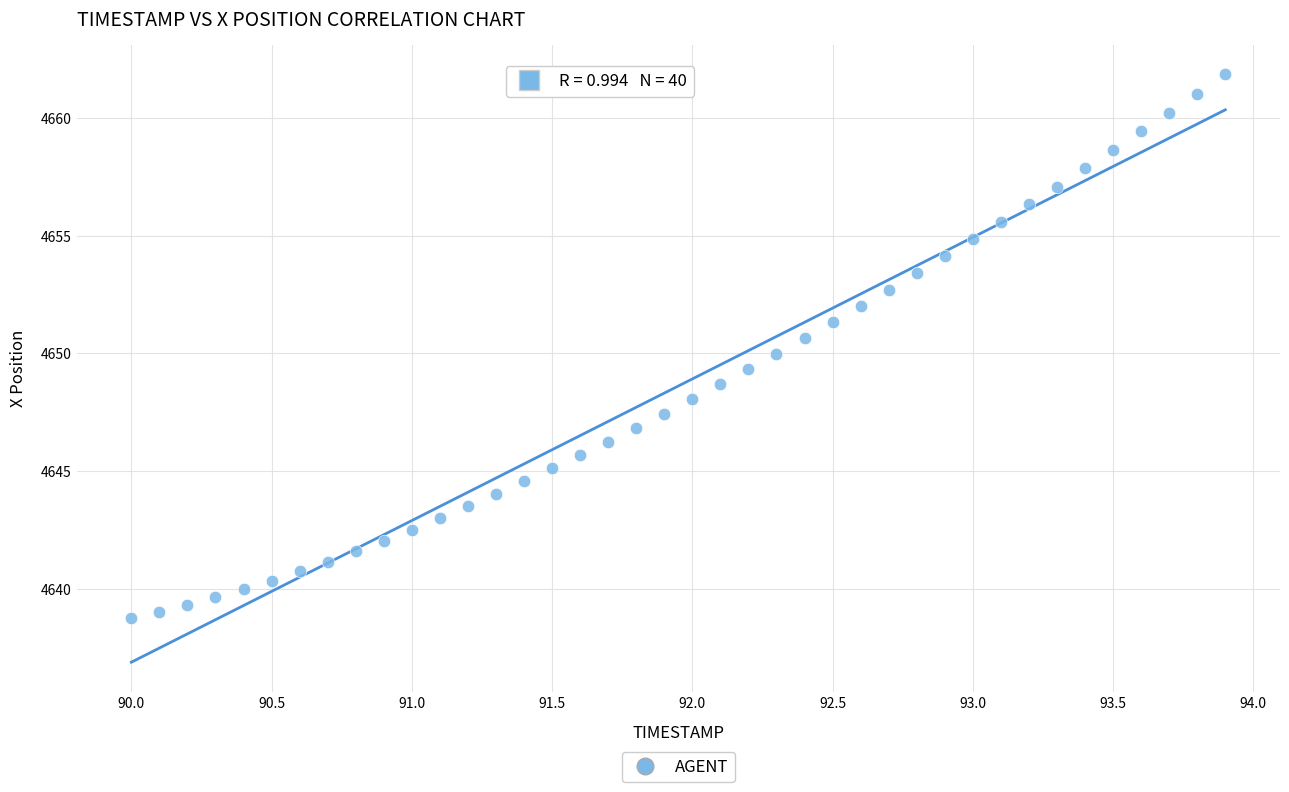

What is the range of X values (max minus min)?

3.9